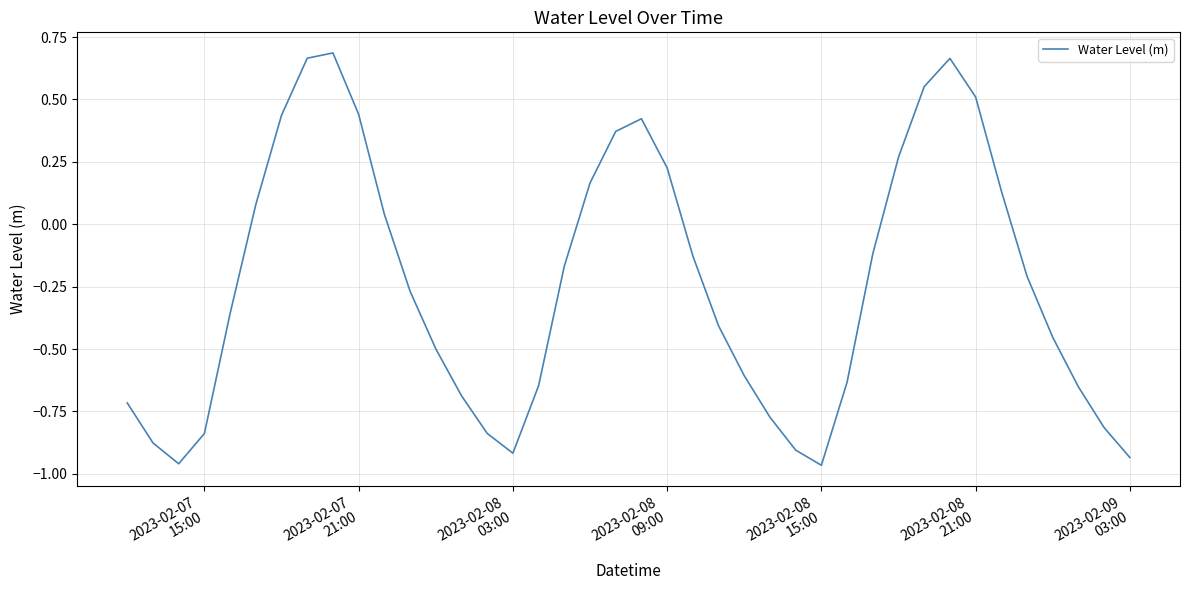

How many distinct data groups are displayed?

1